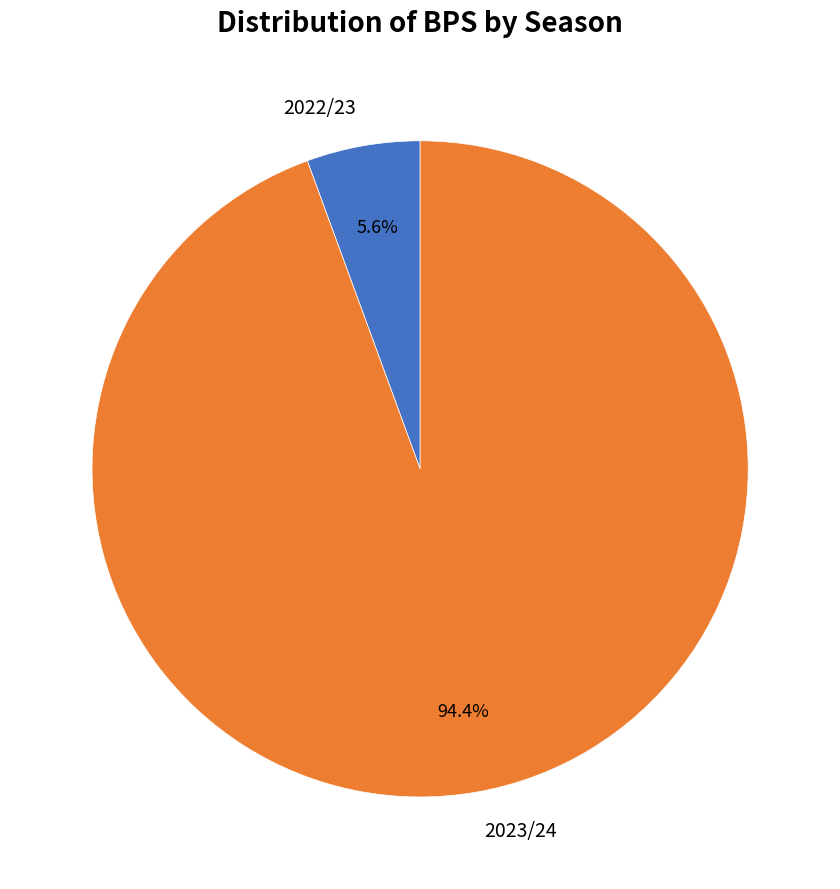

How much of the chart is everything except 2022/23?

94.4%